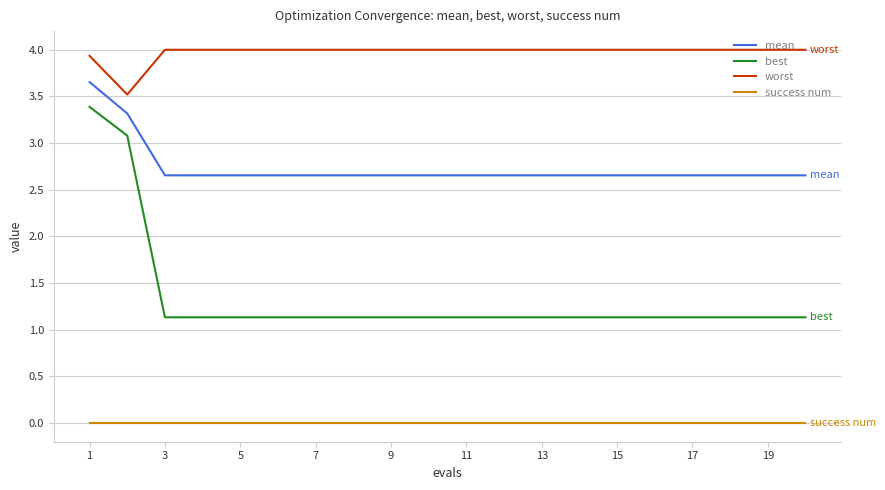

List the series in order of their overall mean, highest first.

worst, mean, best, success num